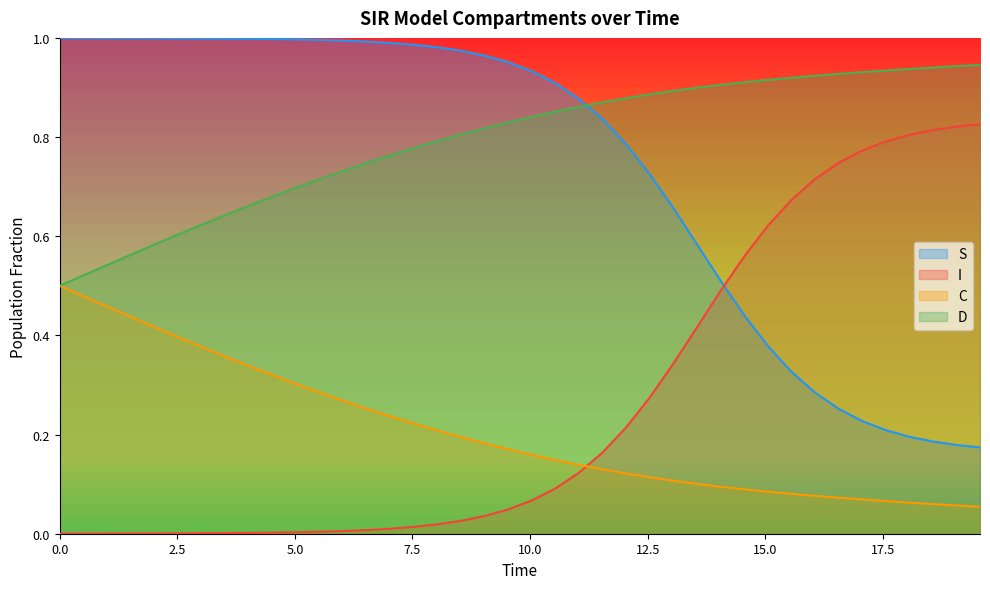

Rank the series by their maximum value, from highest to lowest.

S, D, I, C